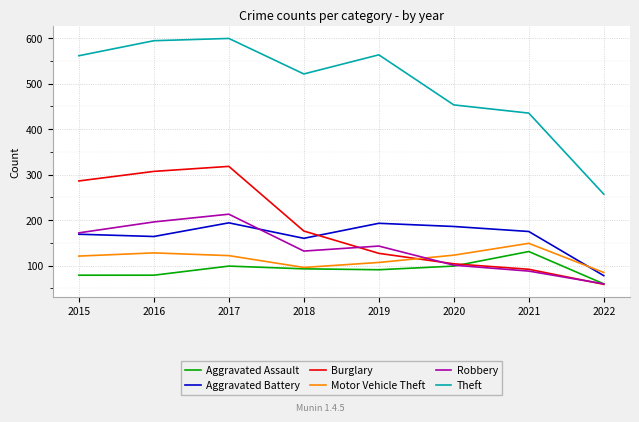

Which series has the widest spread of values?

Theft